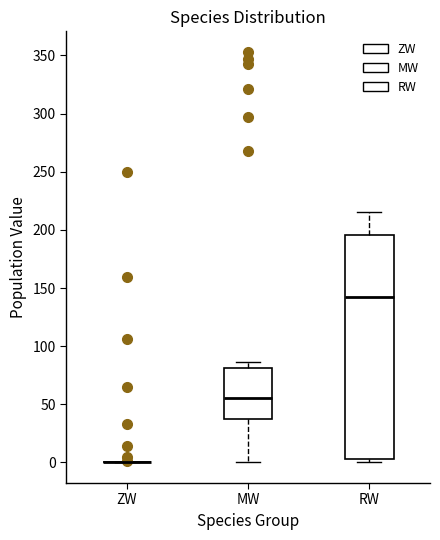

Where is the upper edge of the box for RW on the y-axis? The values are not printed on the chart, so give them approximately, as read against the axis.

195